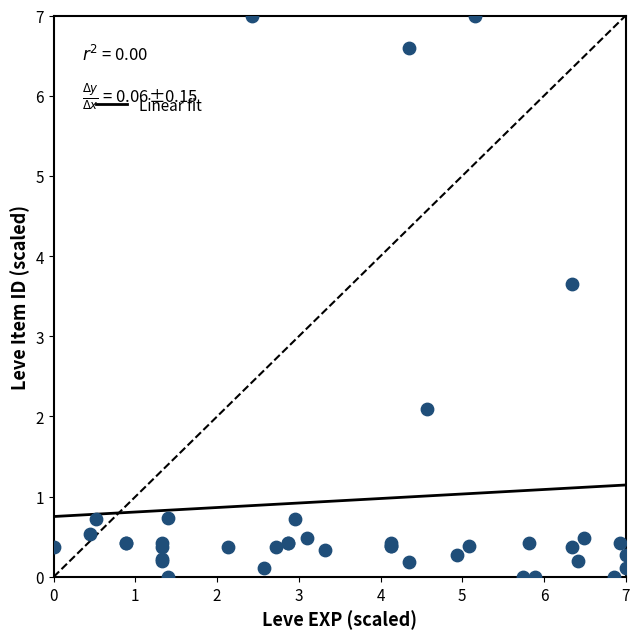

What Y value in the scatter plot is closest to 3?

3.7